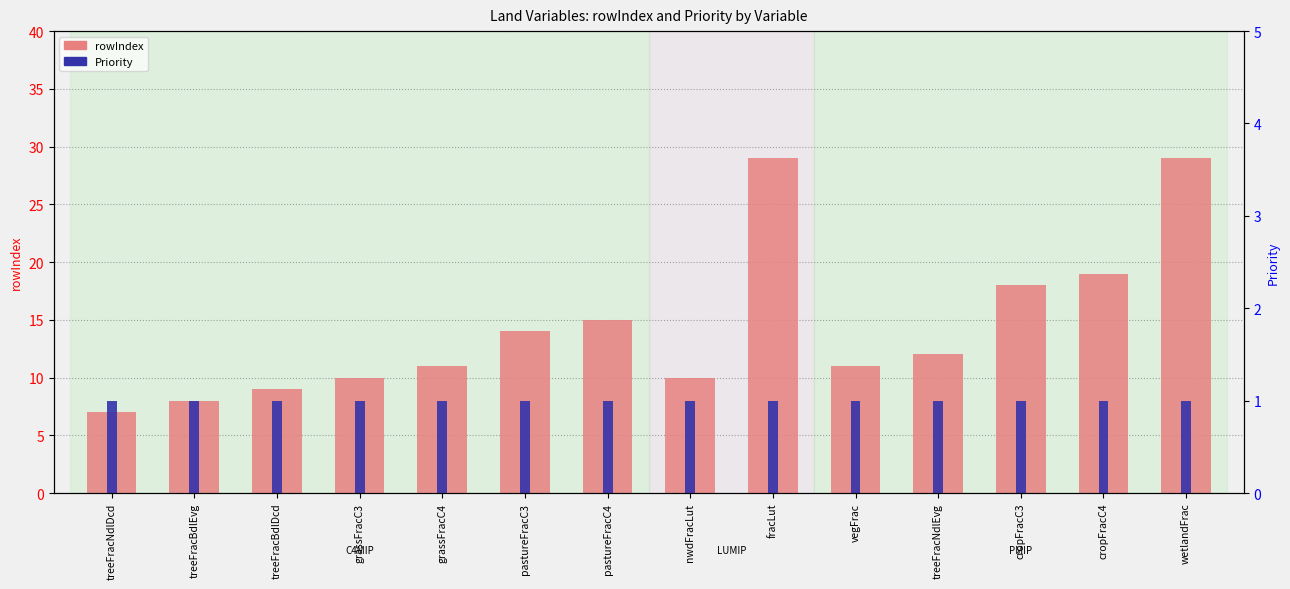

Reading left to right, list all the values displayed in this chart.

rowIndex: 7	8	9	10	11	14	15	10	29	11	12	18	19	29
Priority: 1	1	1	1	1	1	1	1	1	1	1	1	1	1